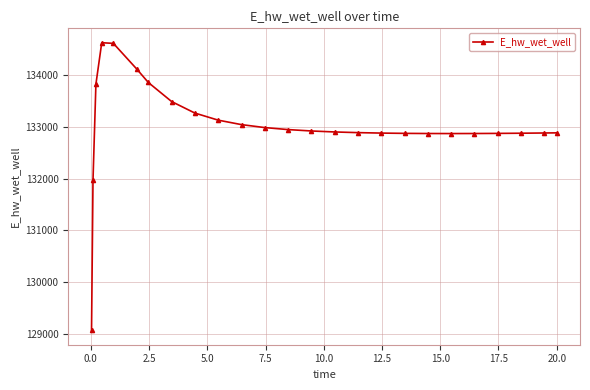

What is the average value?

133023.5